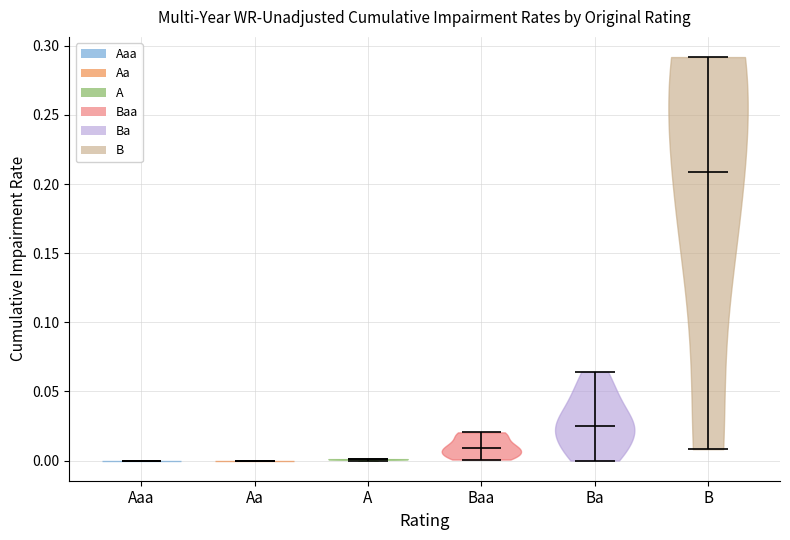

What is the lowest point the violin for Aaa reaches on the y-axis? The values are not printed on the chart, so give them approximately, as read against the axis.

0.000